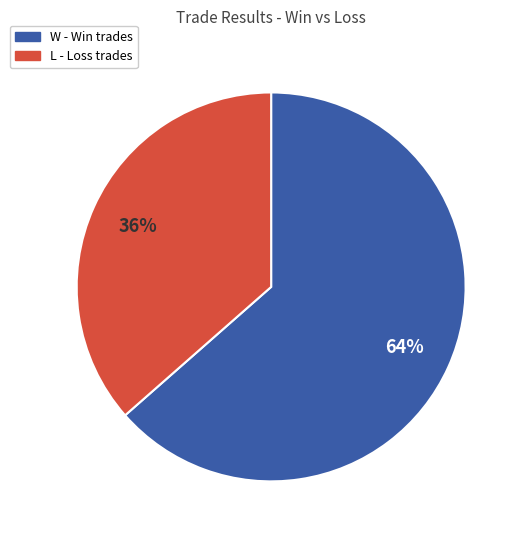

Which has a higher value, L or W?

W